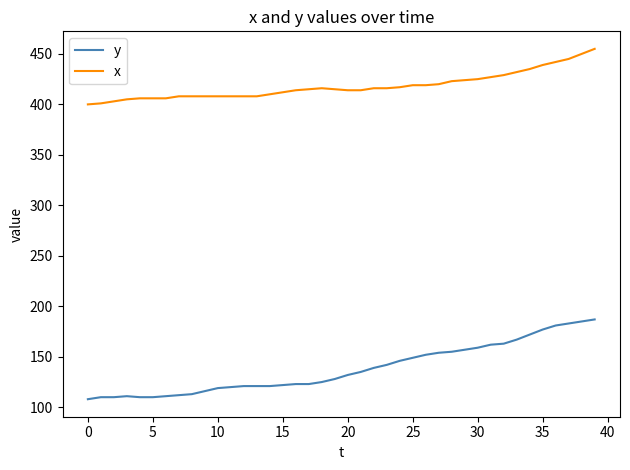

Rank the series by their average value, from lowest to highest.

y, x